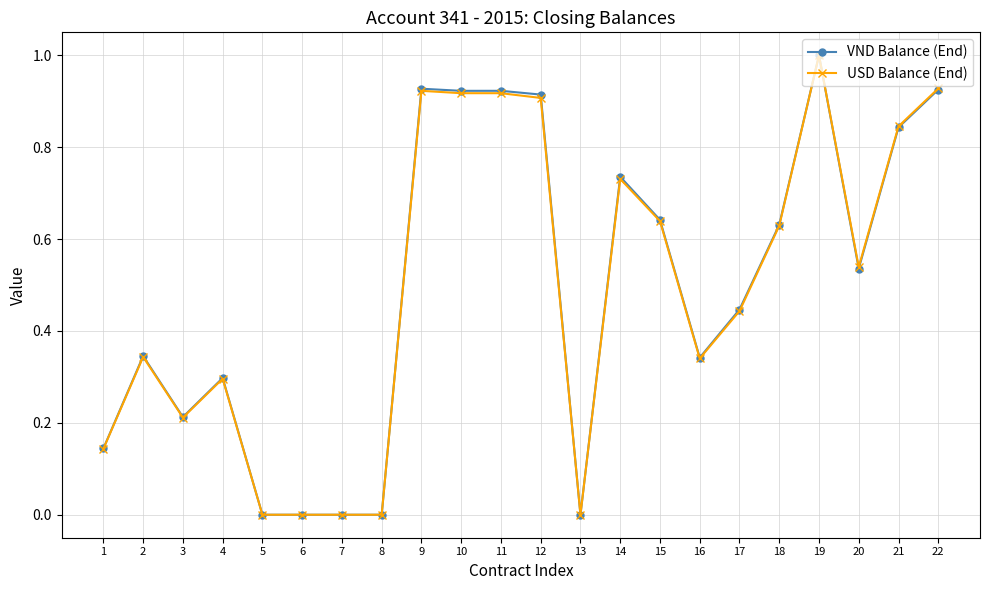

How many series are shown in this chart?

2